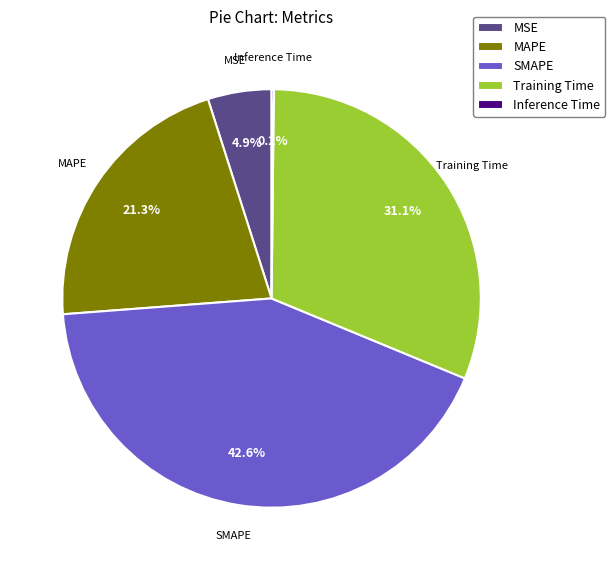

Is there any slice that represents more than half of the pie?

No